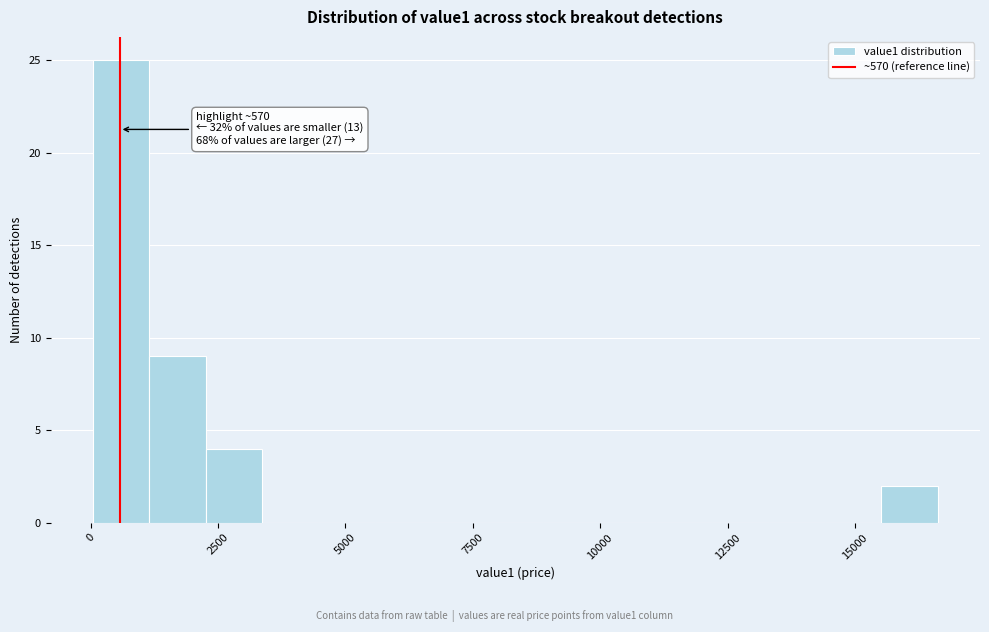

Read against the x-axis, roughly where is the centre of the tallest bar?

500